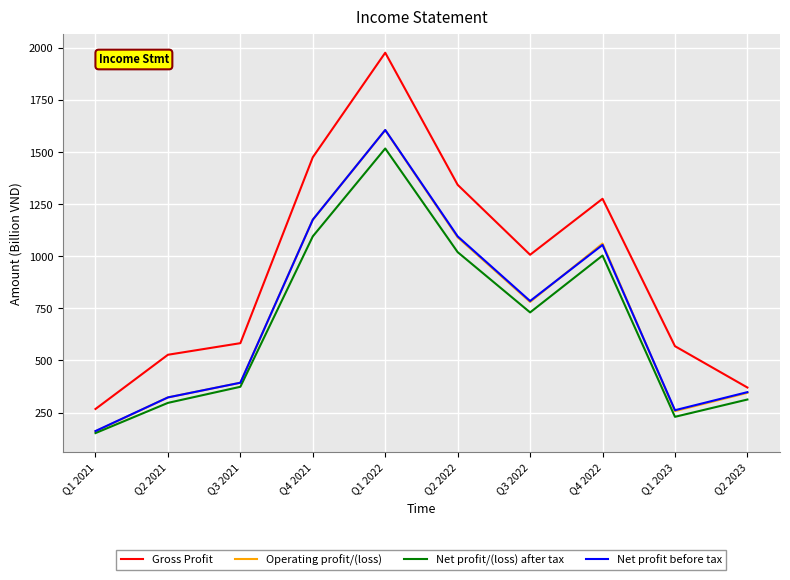

What is the highest value of the Net profit before tax series?

1606.5